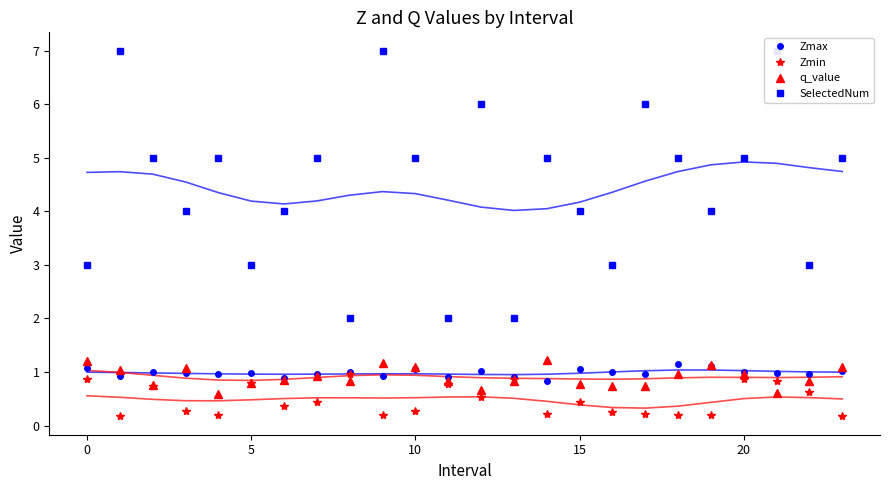

What is the lowest value of the Zmax series?

0.8